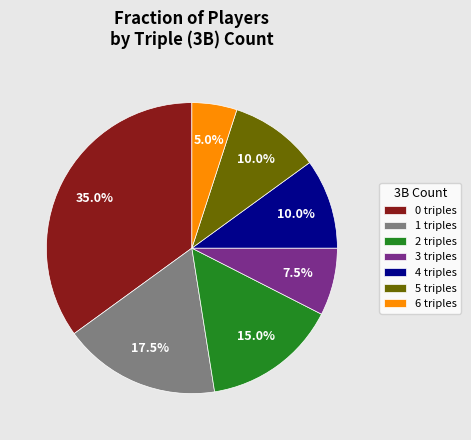

The 4 slice represents 19% of the pie. True or false?

False